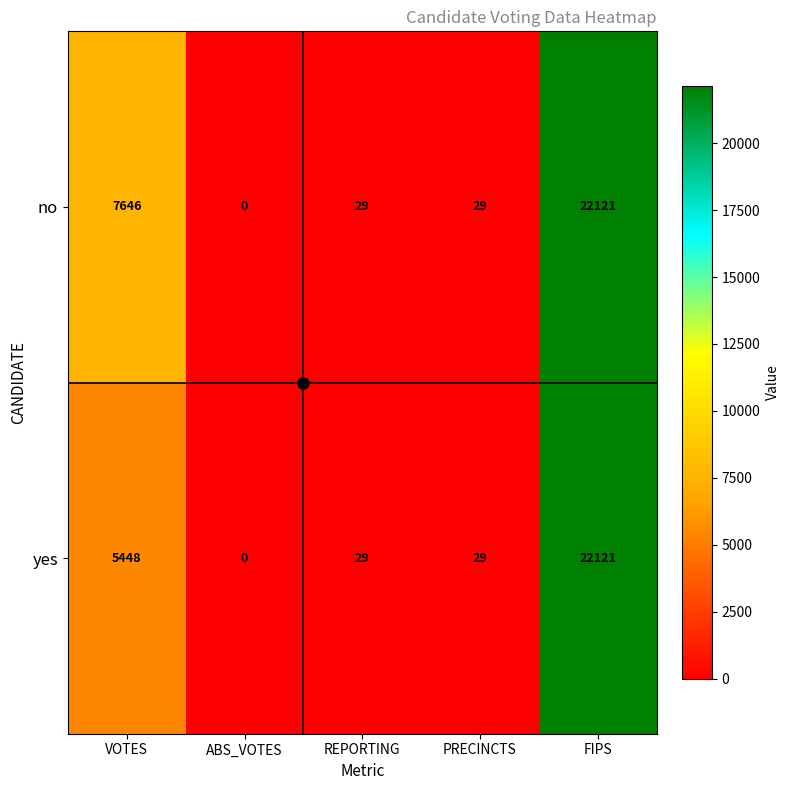

List the series in order of their overall mean, lowest first.

yes, no